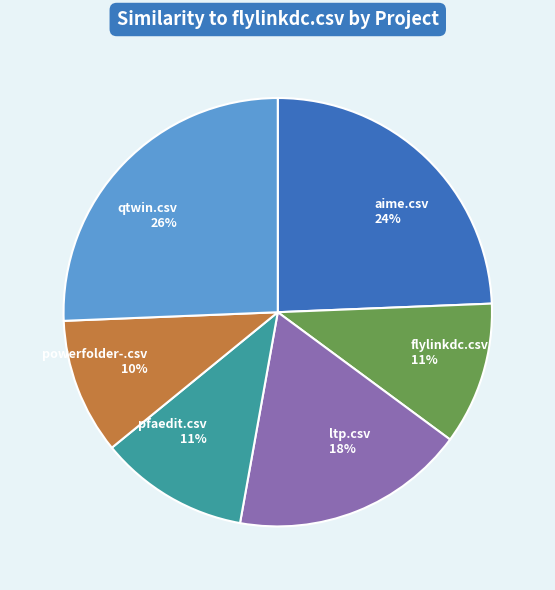

Does aime.csv account for over 50% of the chart?

No